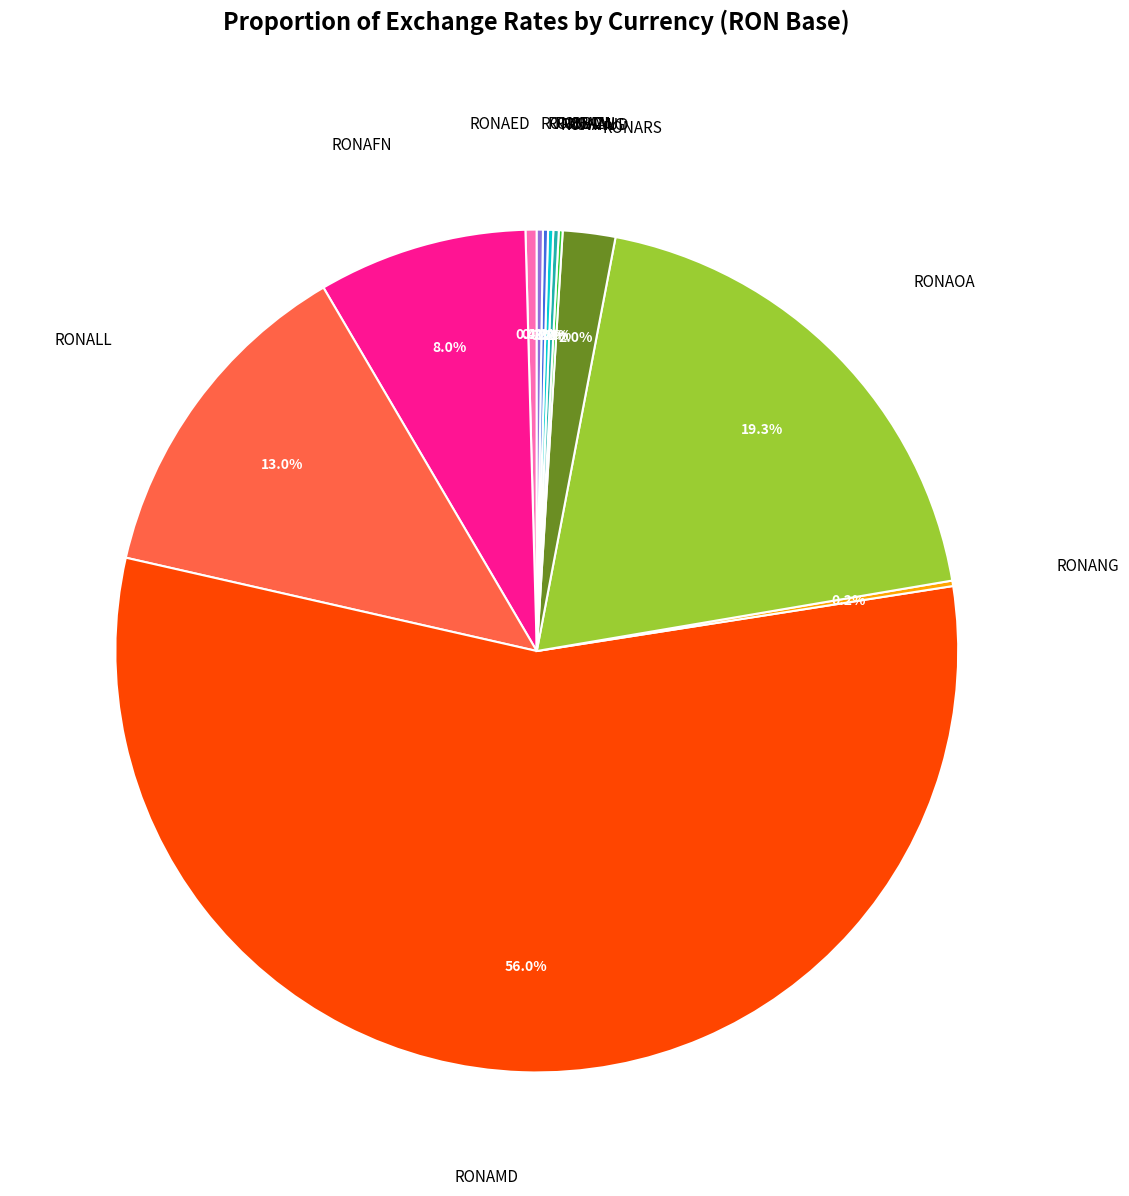

What is the majority slice?

RONAMD